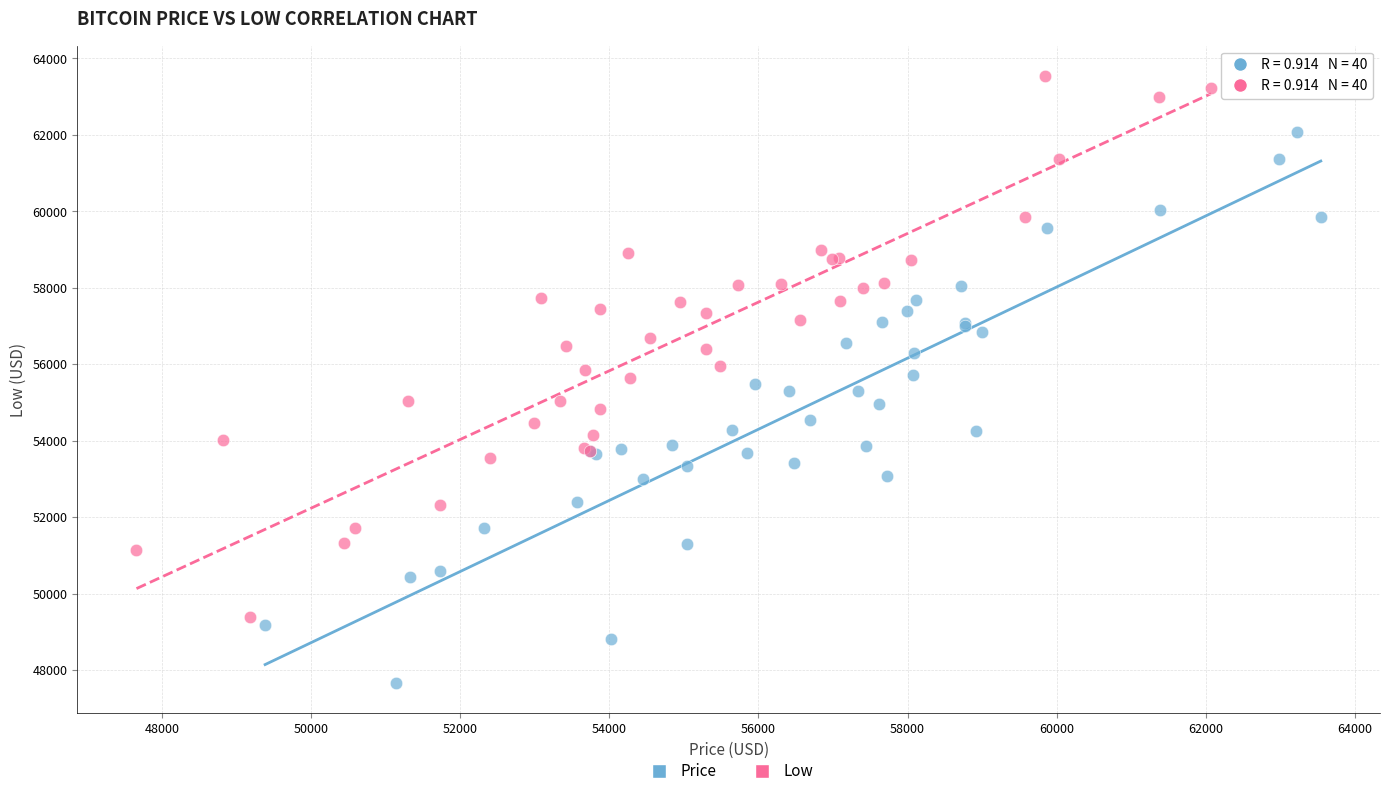

Which series contains the highest Y value?

Low